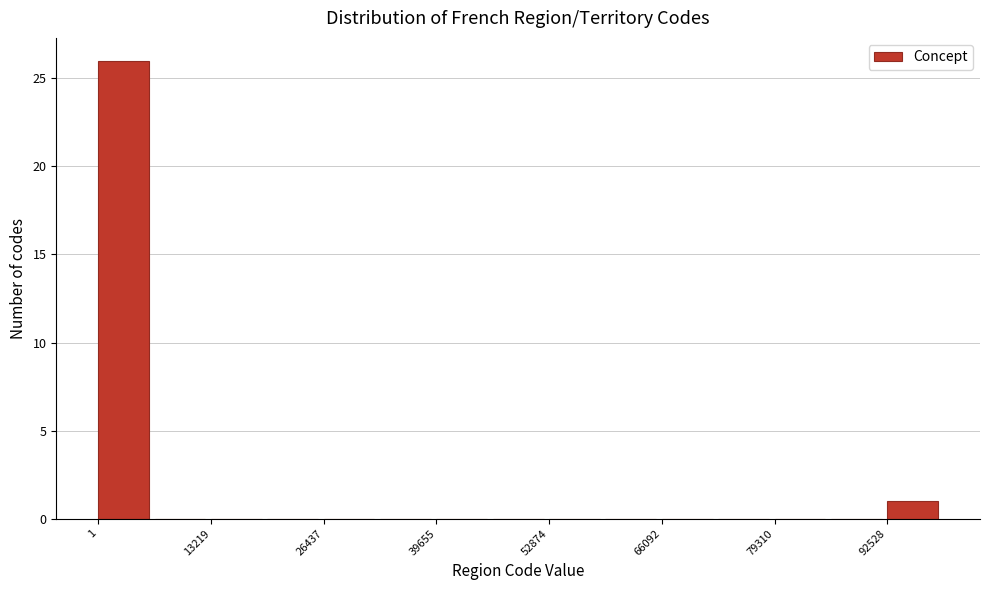

Around what value on the x-axis is the tallest bar? Give the approximate position of its centre, as read against the axis.

2000